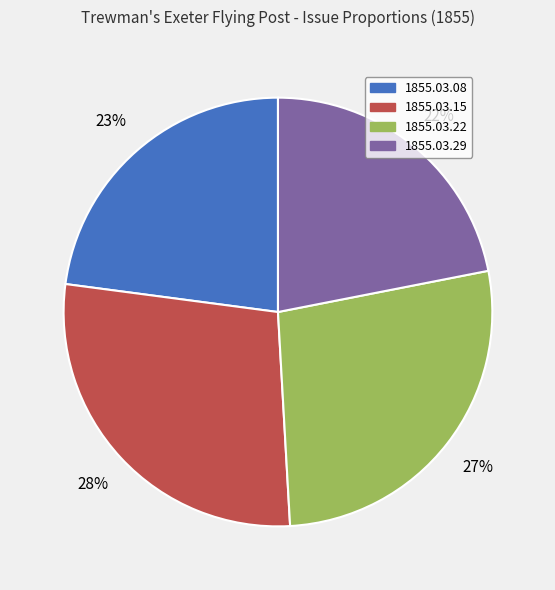

Does 1855.03.15 account for over 50% of the chart?

No